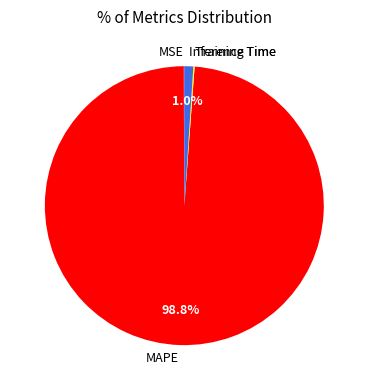

How much of the chart is everything except MAPE?

1.2%